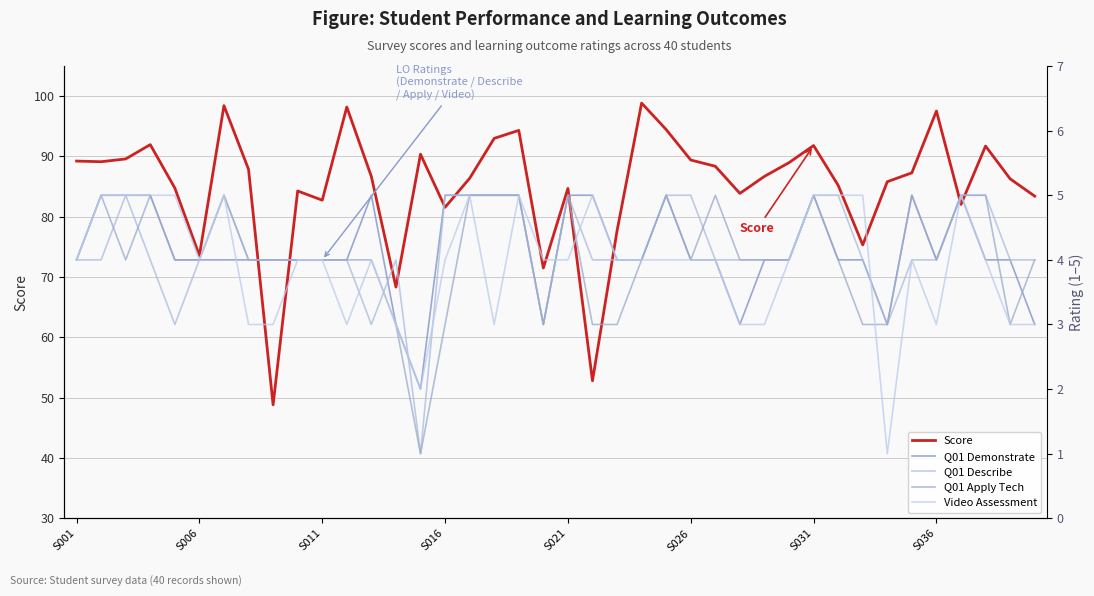

What is the lowest value of the Score series?

48.8